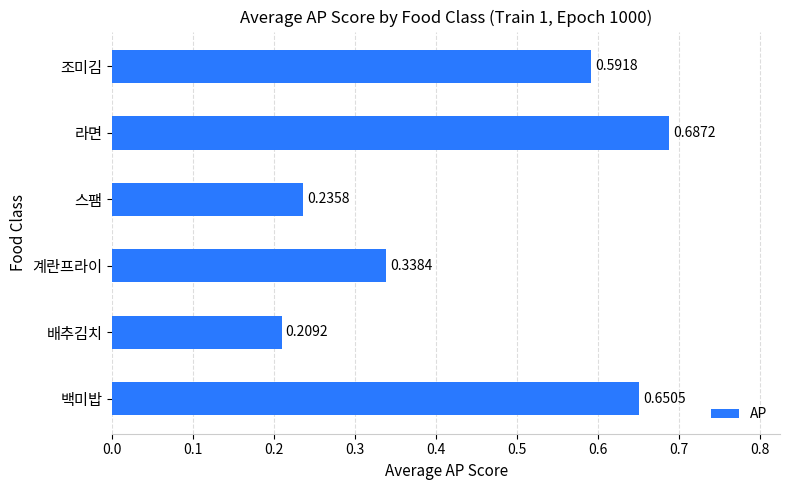

At which category does the chart reach its peak across all series?

라면